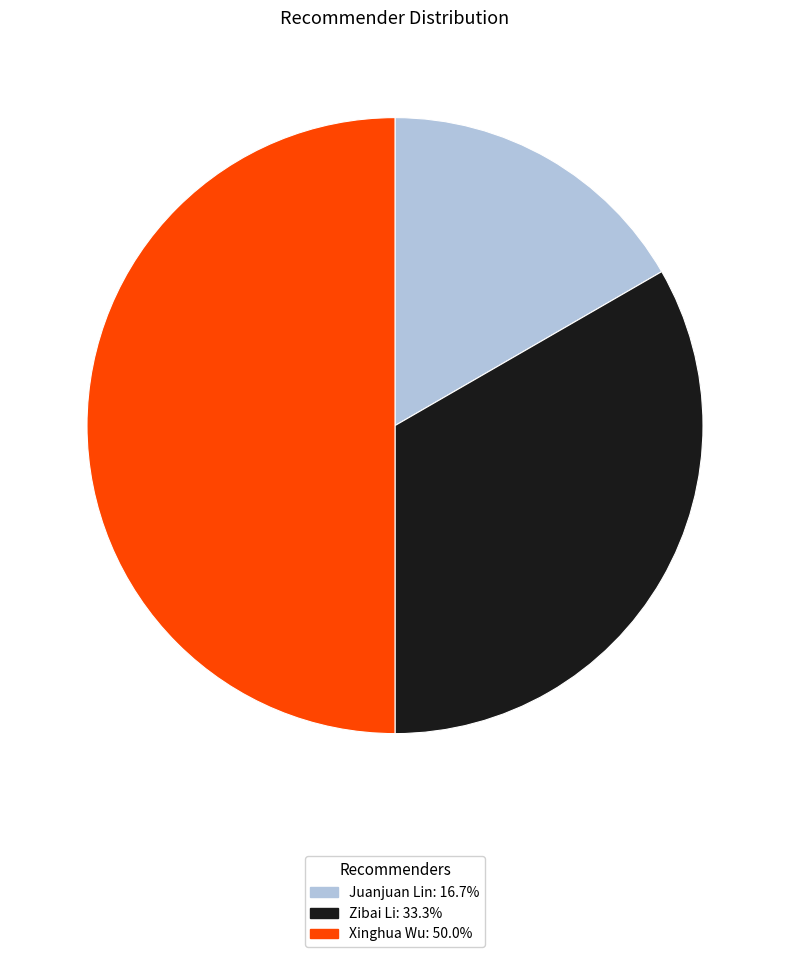

Between Zibai Li and Juanjuan Lin, which is larger?

Zibai Li